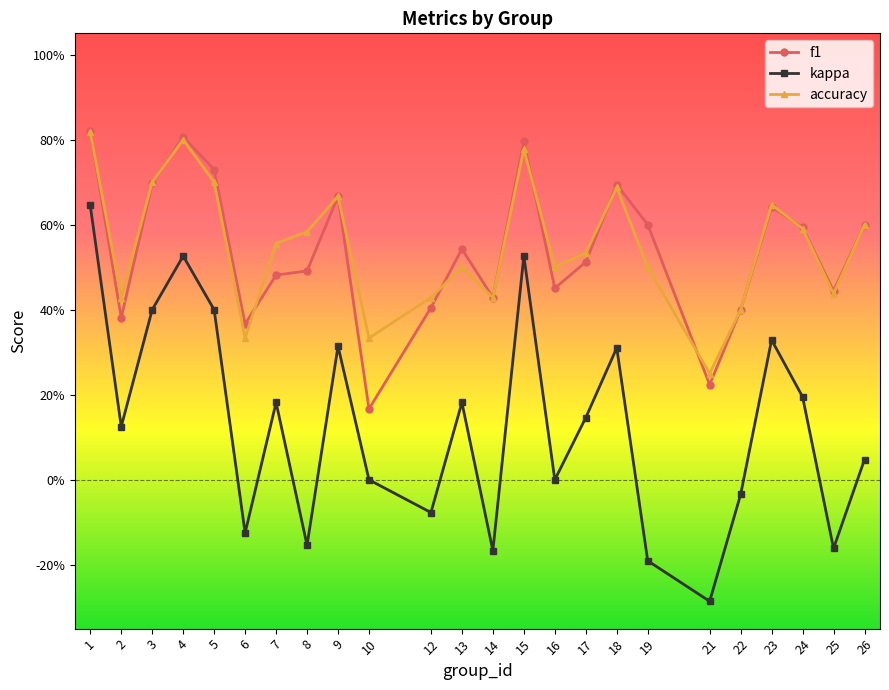

Does the chart have visible grid lines?

No